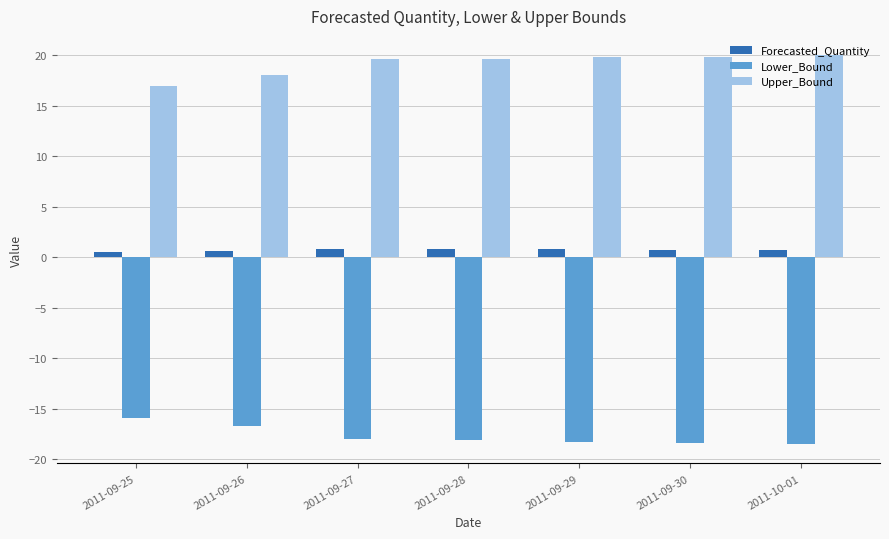

What is the sum of all Lower_Bound values?

-123.9